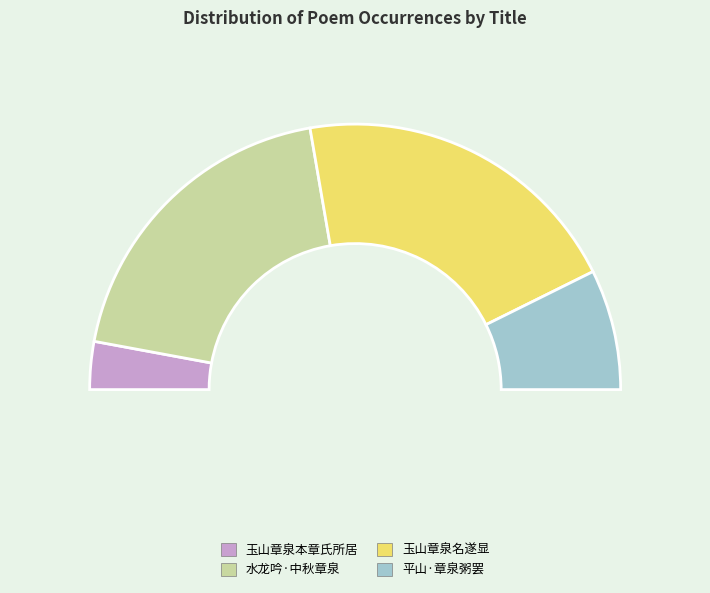

True or false: 玉山章泉本章氏所居赵昌甫迁居于此章泉之名 accounts for 6% of the total.

True